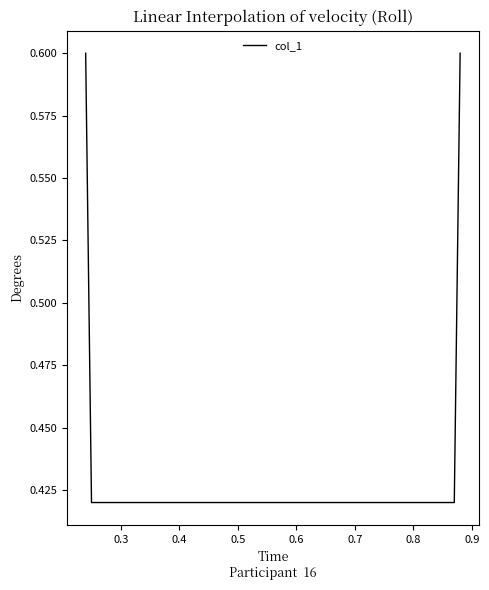

True or false: the data has more than 0 interior local peaks.

False